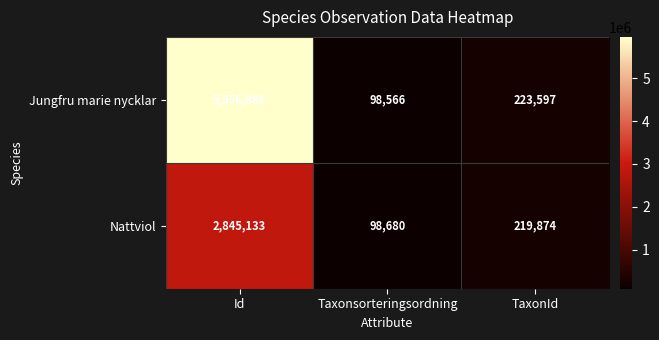

What is the total value across all series at TaxonId?

443471